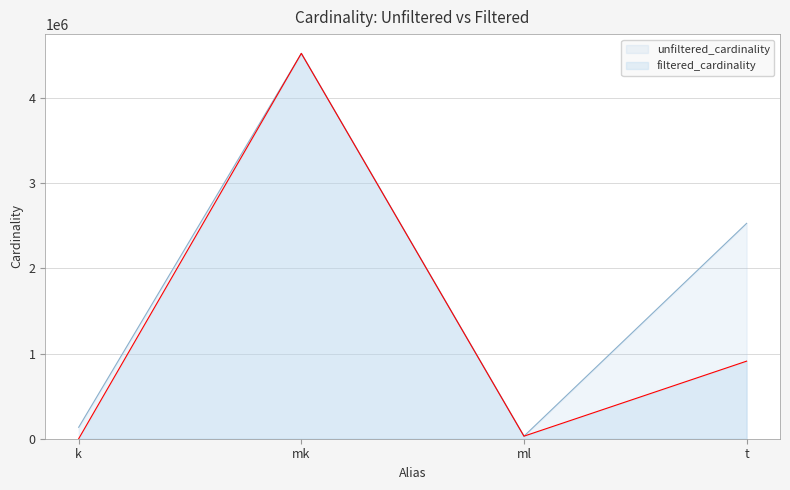

What position from the right is t?

1